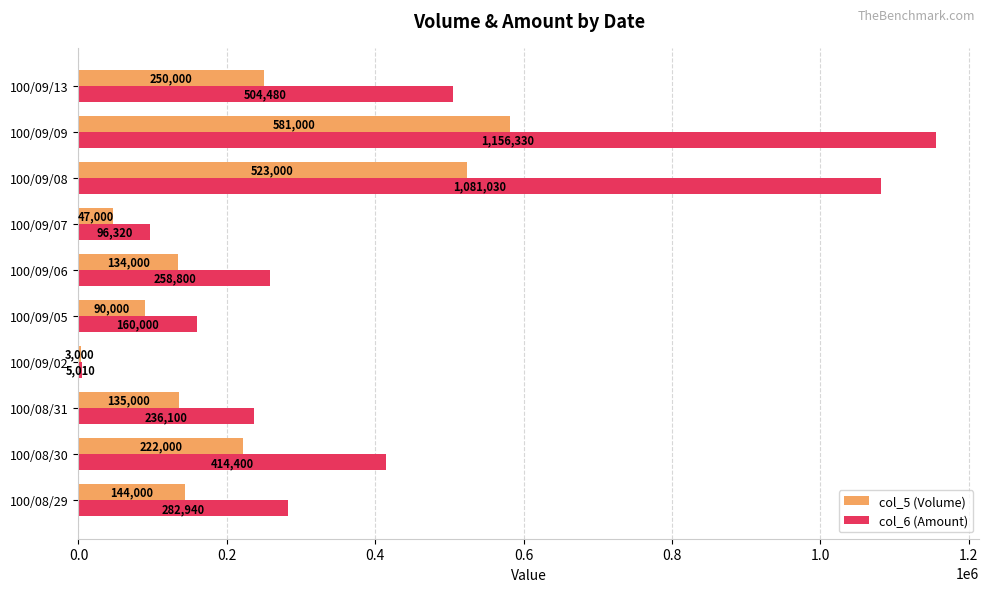

What is the approximate value of col_6 (Amount) at 100/08/31, to the nearest 50?

236100